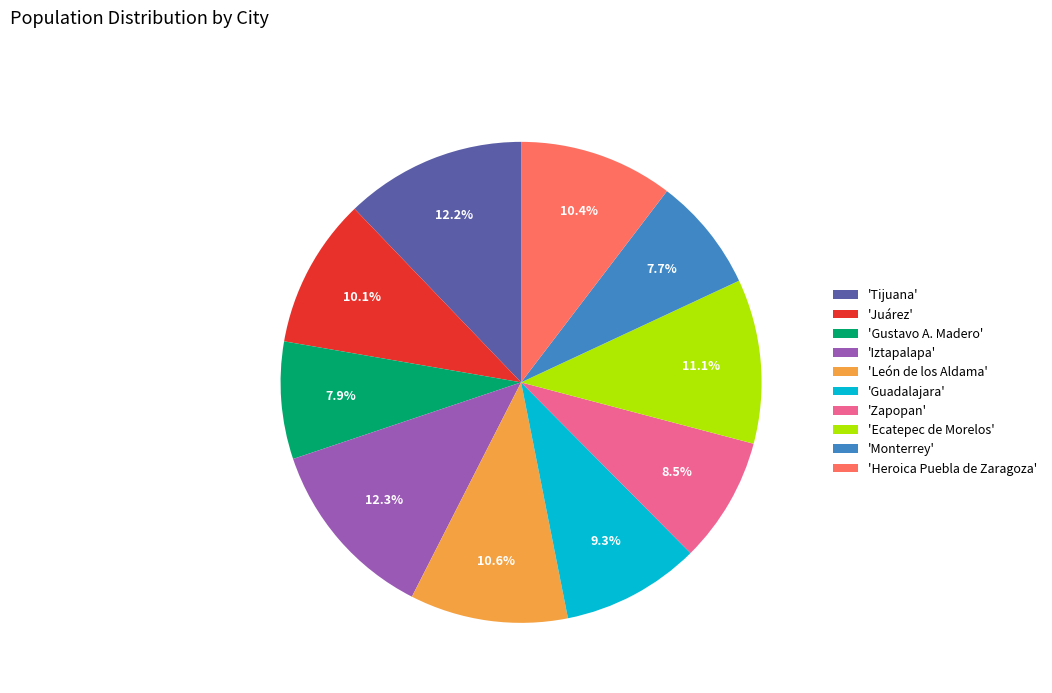

Is 'Ecatepec de Morelos' the majority of the pie?

No